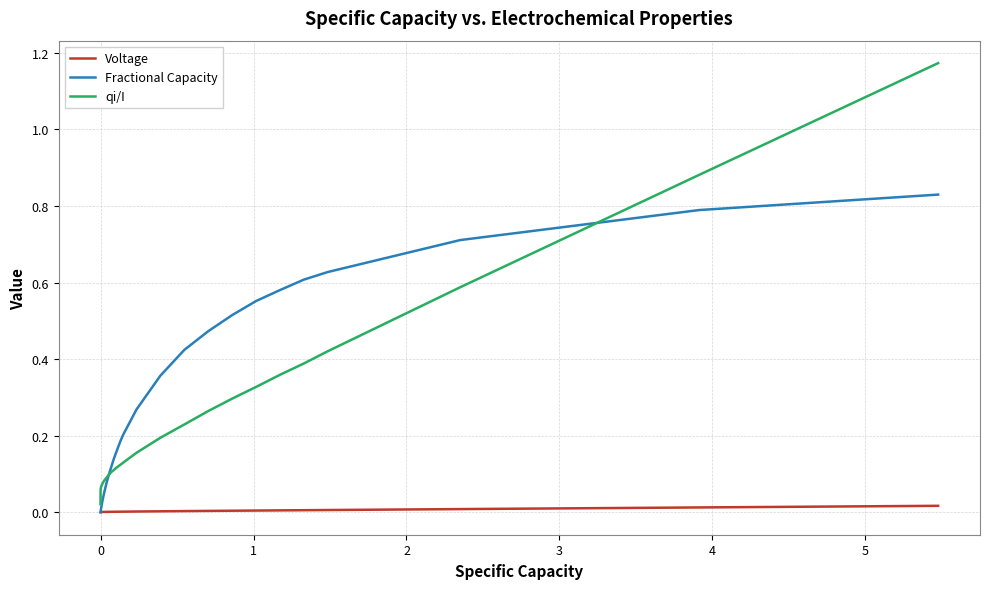

Which series has the widest spread of values?

qi/I